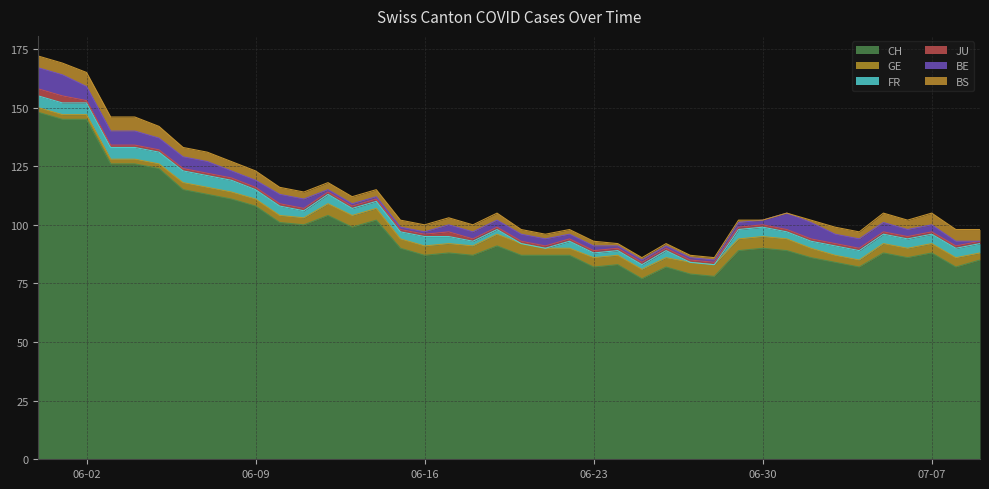

True or false: BE has more than 2 interior local peaks.

False